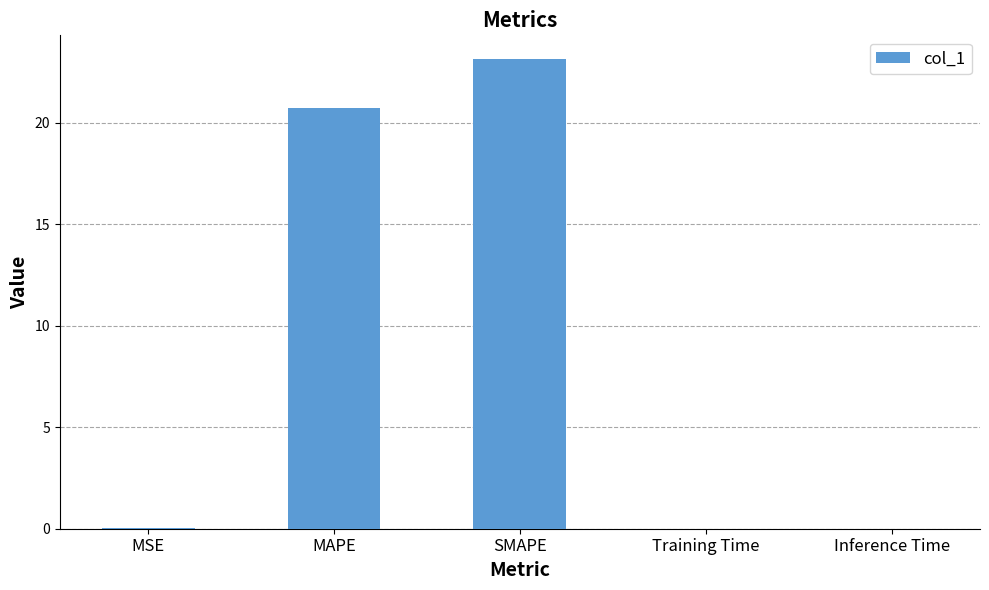

The chart shows a value of 0.0 at Inference Time. True or false?

True